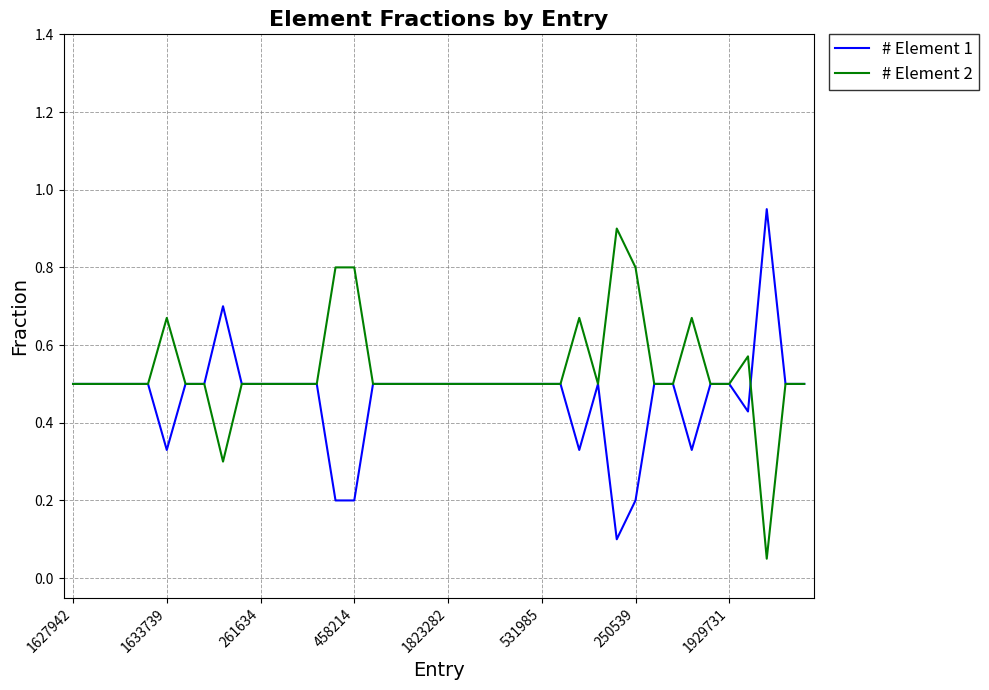

Which series has the largest total across all categories?

# Element 2